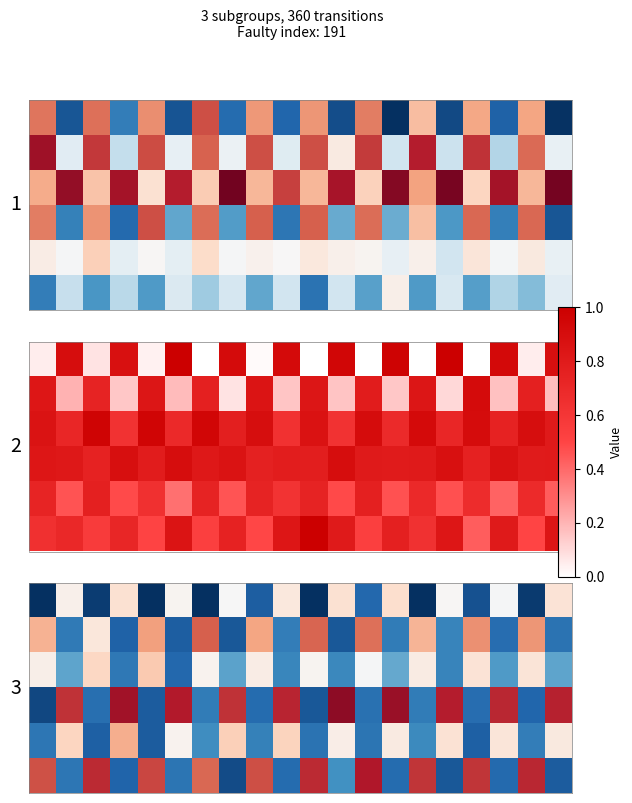

Which series has the widest spread of values?

row_3